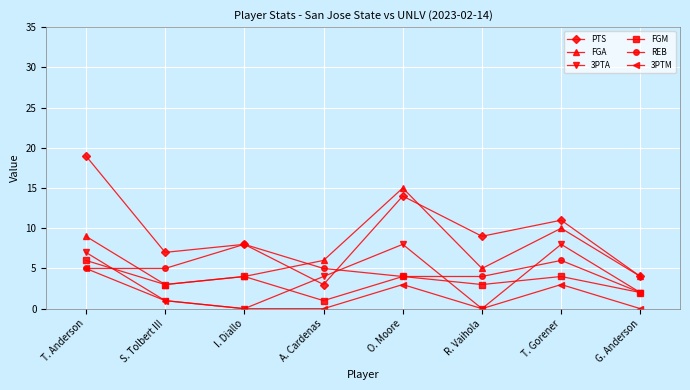

What is the difference between the maximum and minimum values in the 3PTA series?

8